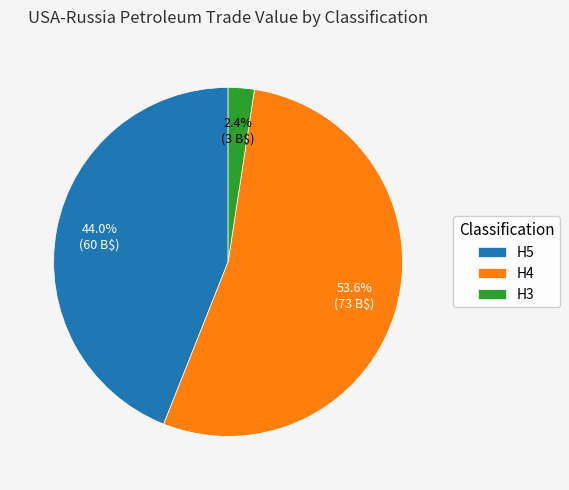

Between H5 and H3, which is larger?

H5